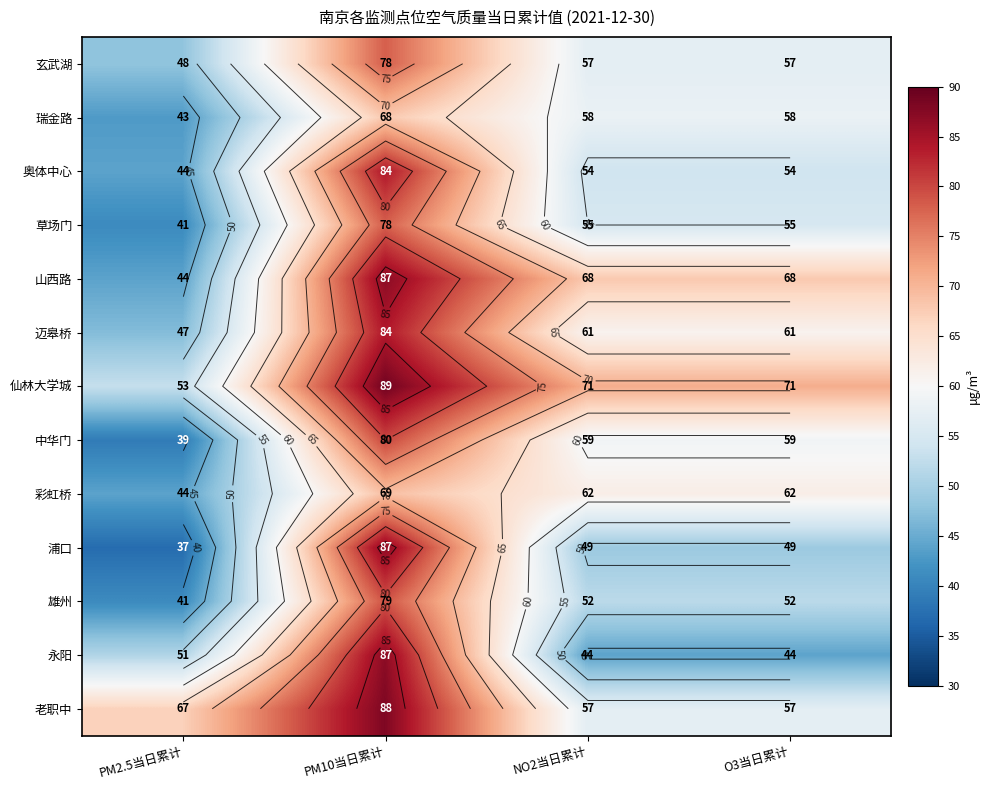

Count the 彩虹桥 values in the range 62 to 69.

3